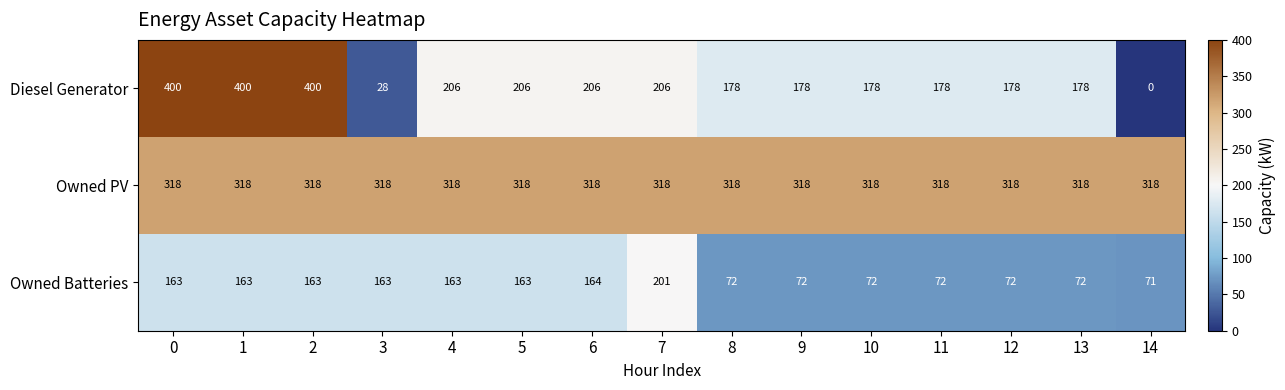

What is the total value across all series at 8?

568